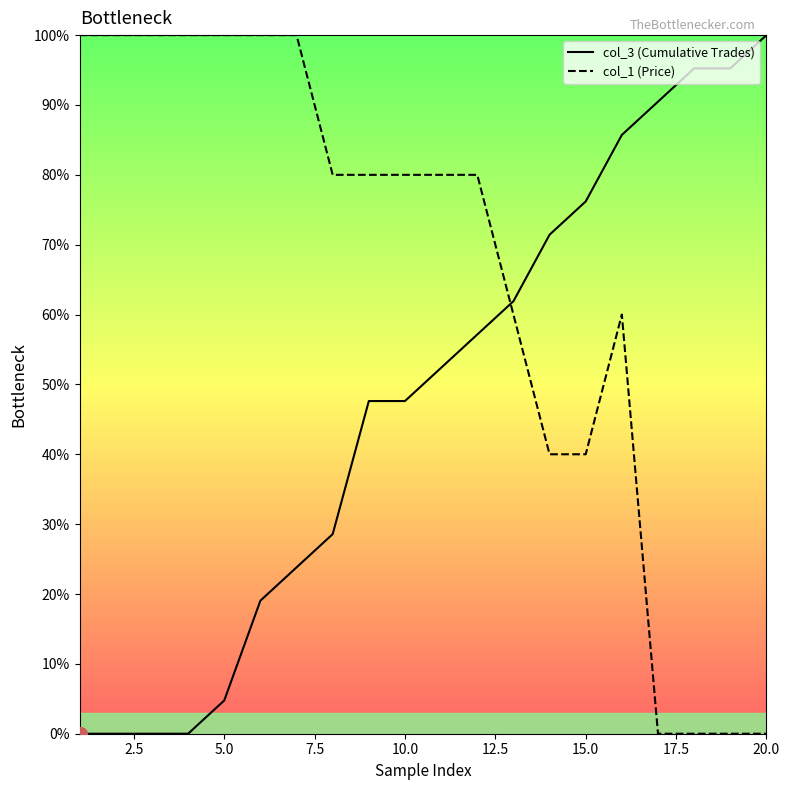

How many distinct data groups are displayed?

2